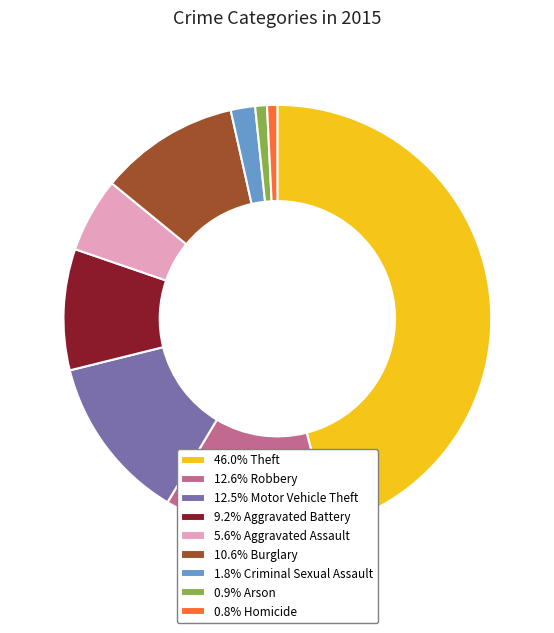

Is the sum of 46.0% Theft and 5.6% Aggravated Assault greater than half?

Yes